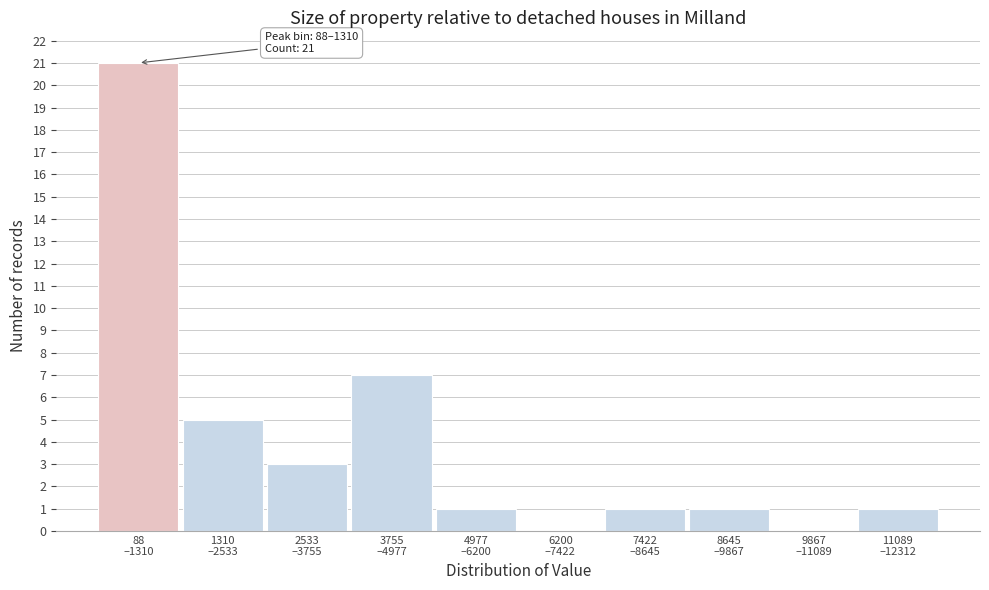

What is the greatest value displayed?

21